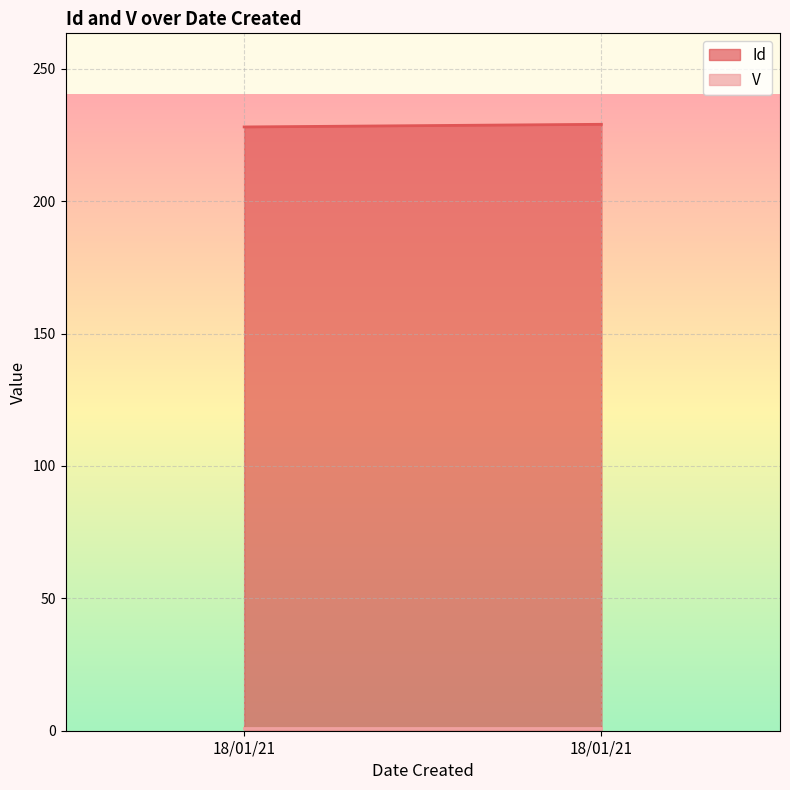

Which has a higher value, 18/01/21 or 18/01/21?

18/01/21